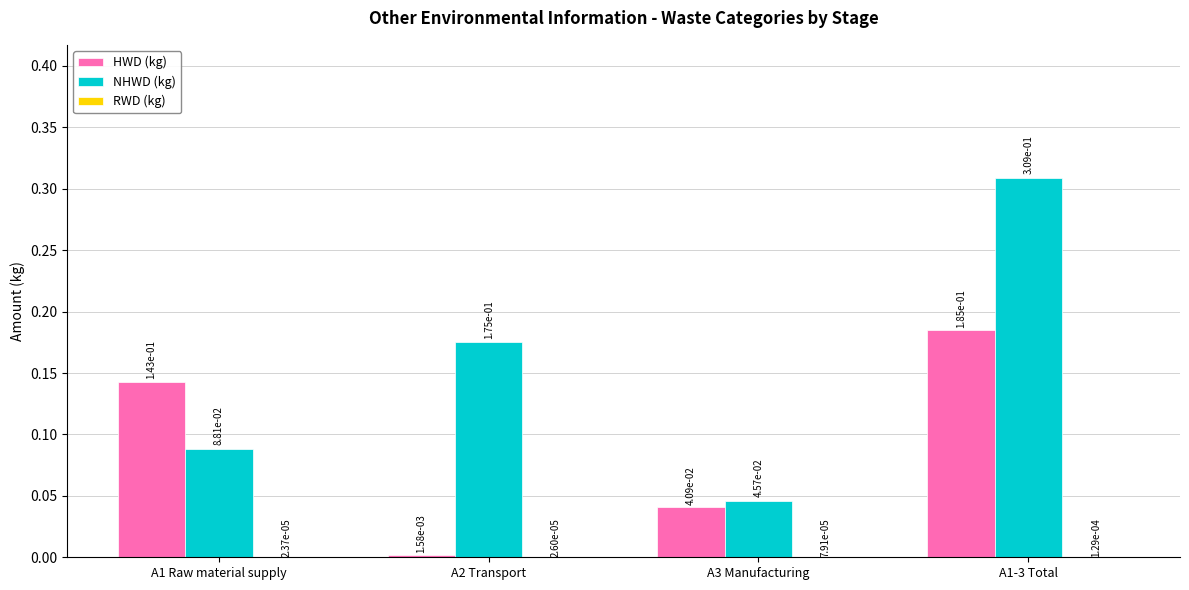

Between A1 Raw material supply and A3 Manufacturing, which series saw the biggest shift?

HWD (kg)